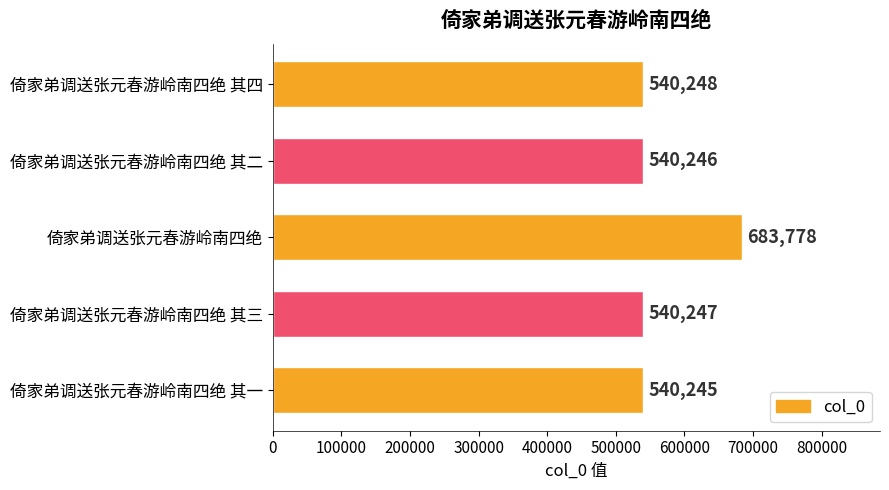

Which label corresponds to the smallest value in the chart?

倚家弟调送张元春游岭南四绝 其一